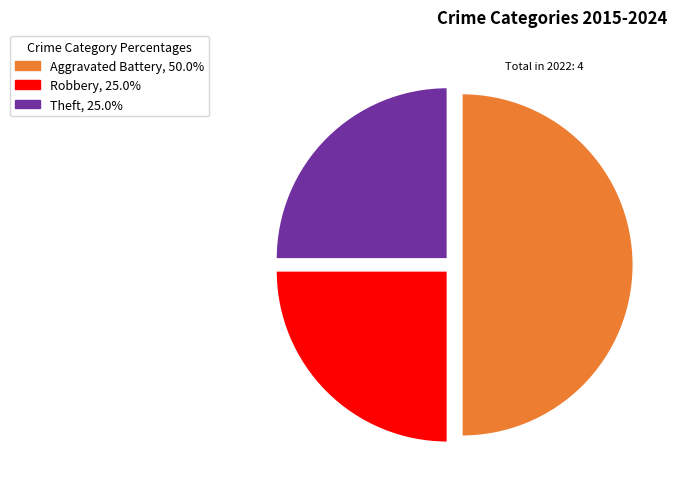

How many segments does this pie chart have?

3